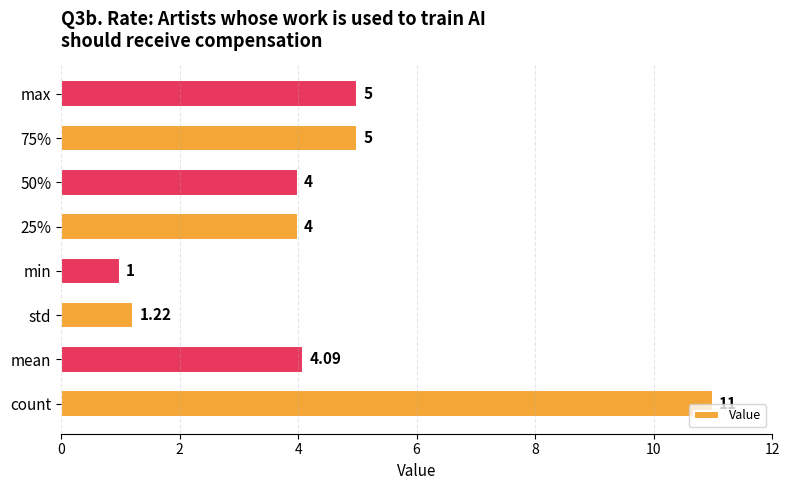

What is the smallest value displayed?

1.0